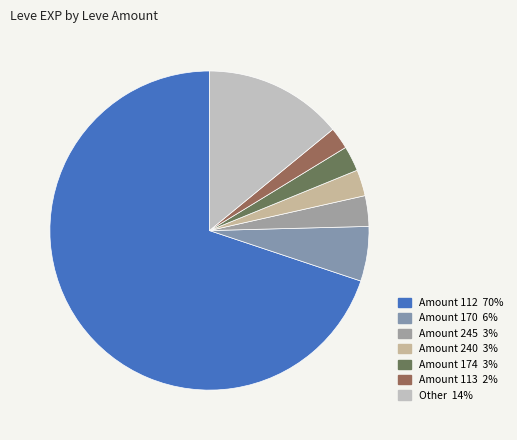

How many slices are in this pie chart?

7